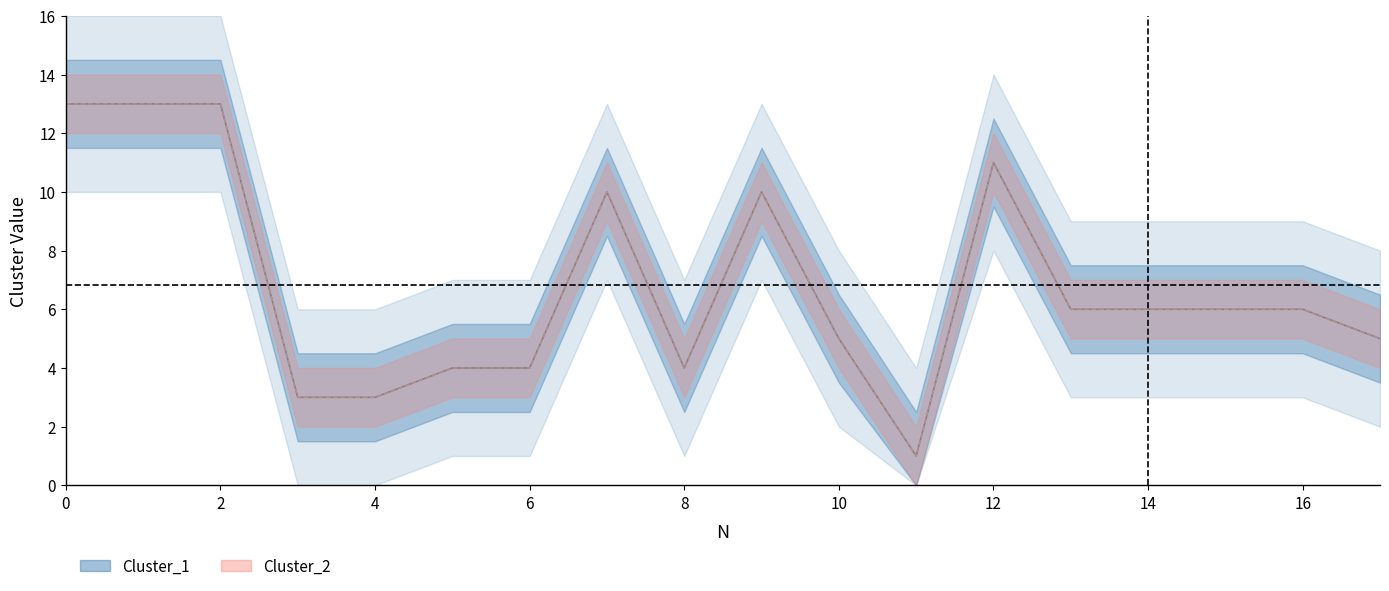

Reading left to right, what are all the values shown in this chart?

Cluster_1: 13	13	13	3	3	4	4	10	4	10	5	1	11	6	6	6	6	5
Cluster_2: 13	13	13	3	3	4	4	10	4	10	5	1	11	6	6	6	6	5